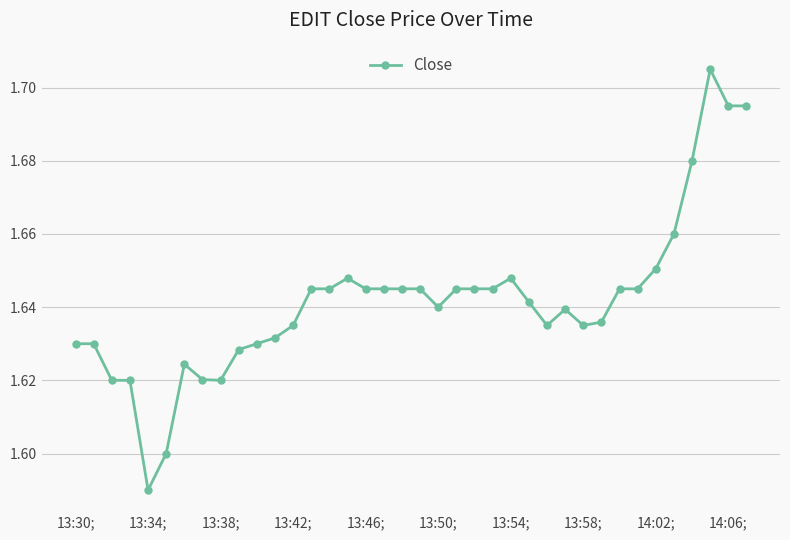

What is the difference between the second highest and second lowest values?

0.1